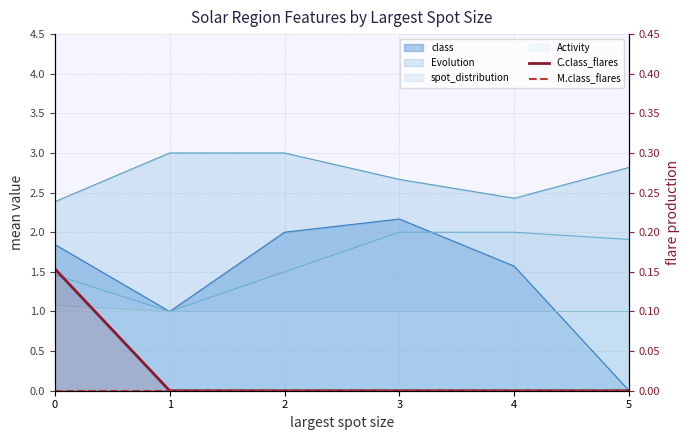

Where is C.class_flares nearest to the value 0?

1